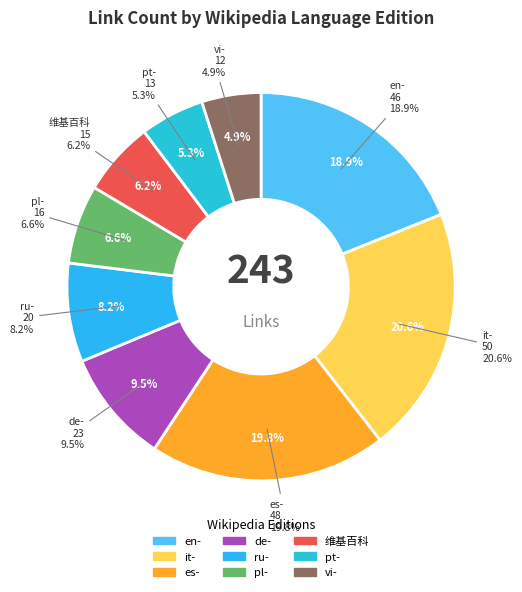

Does es- account for over 50% of the chart?

No